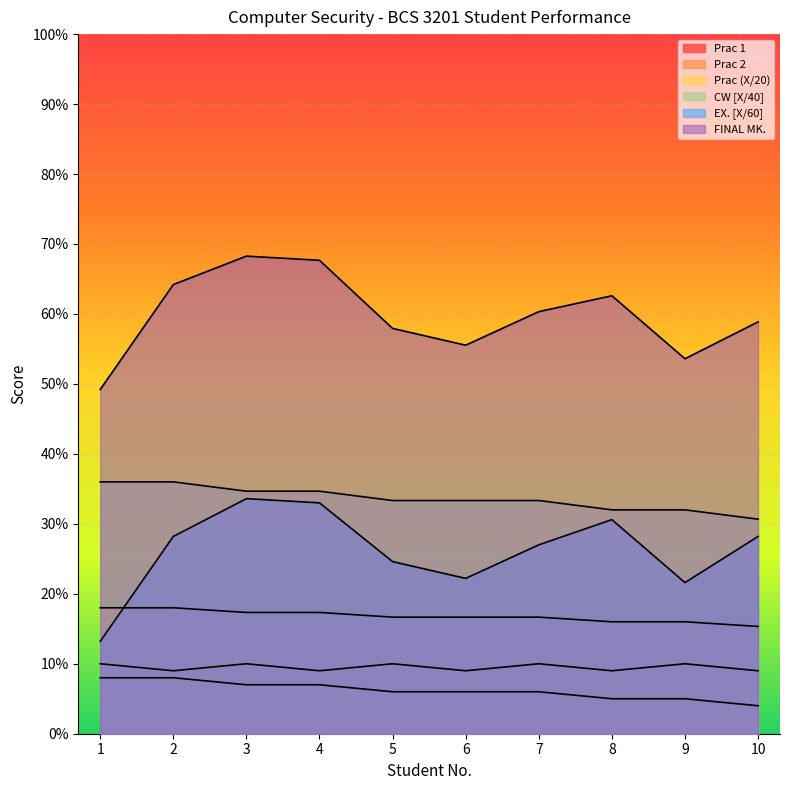

Is it true that Prac 2 equals 10.0 at 7?

True